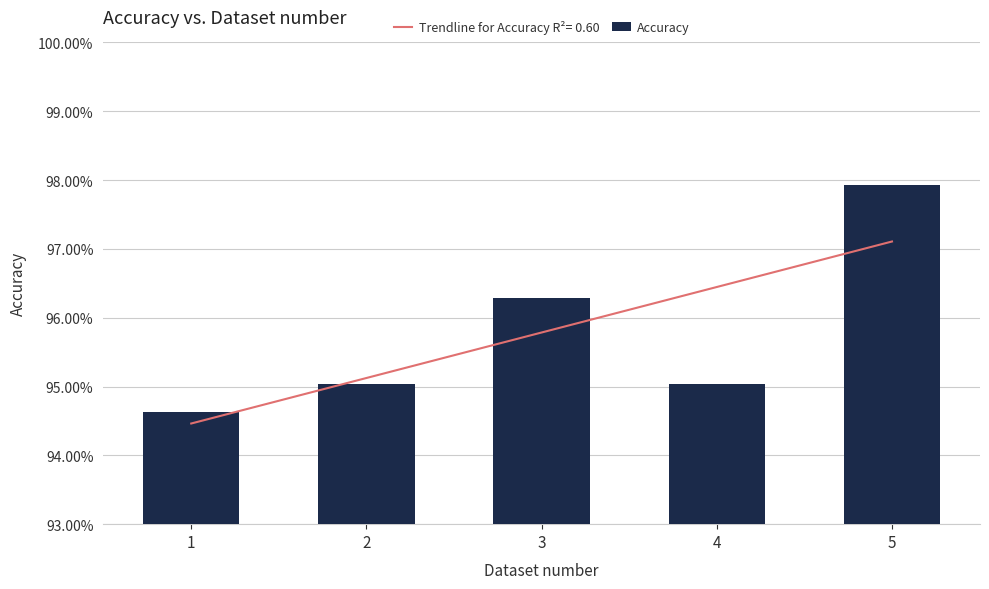

Rank the categories by value from highest to lowest.

5, 3, 2, 4, 1